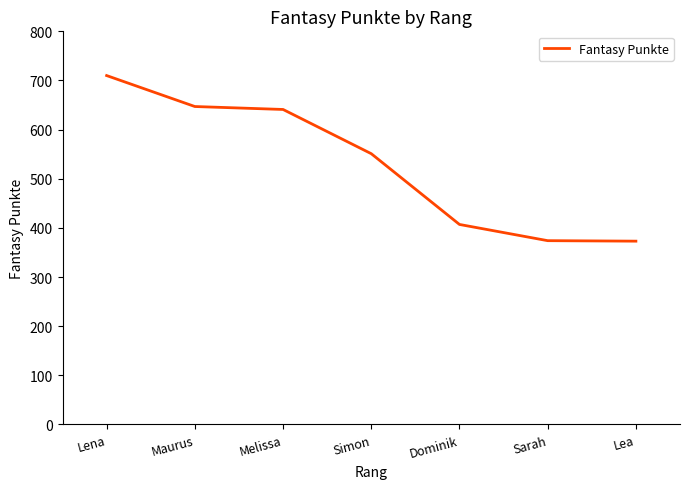

True or false: the data shows 374 at Sarah.

True